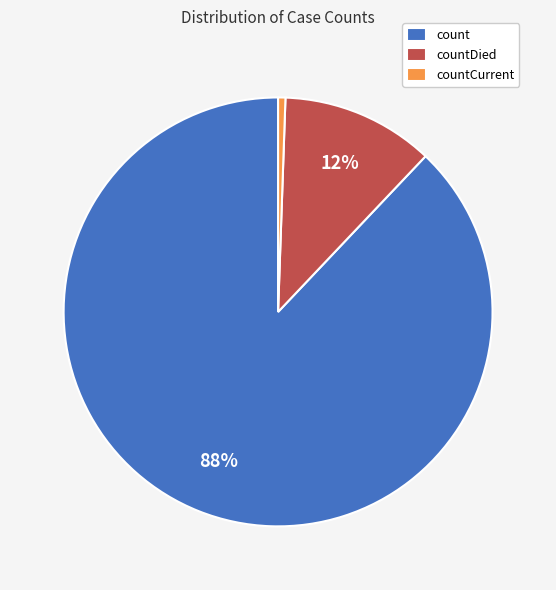

Rank the categories by value from highest to lowest.

count, countDied, countCurrent